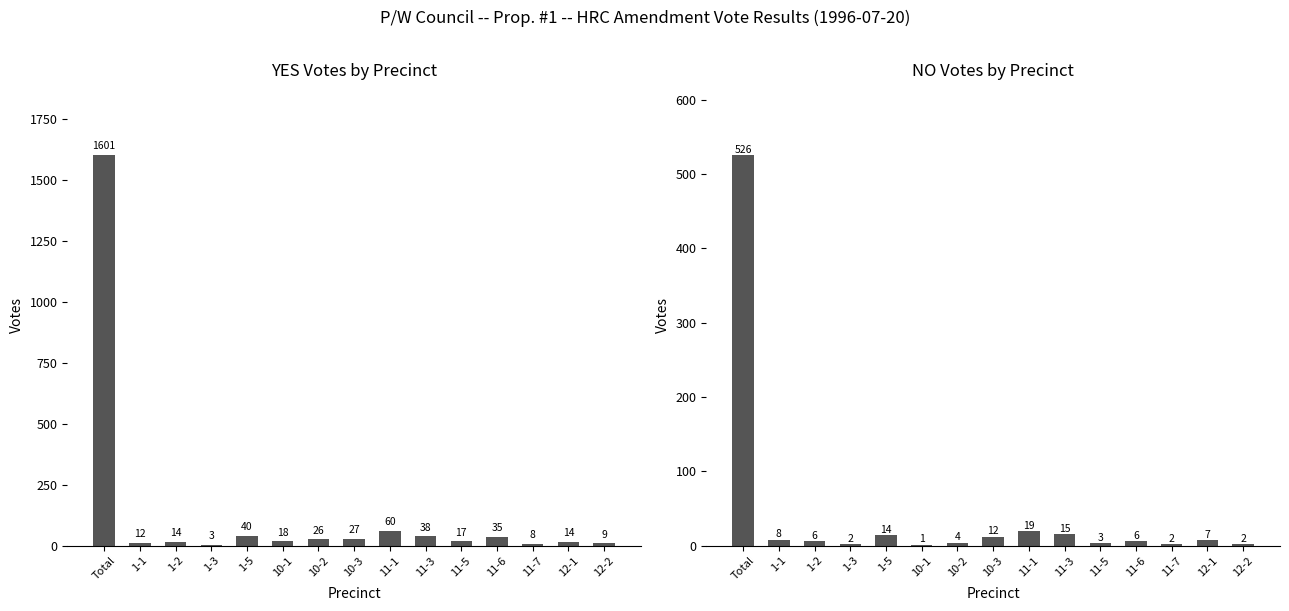

Does the chart contain any negative values?

No